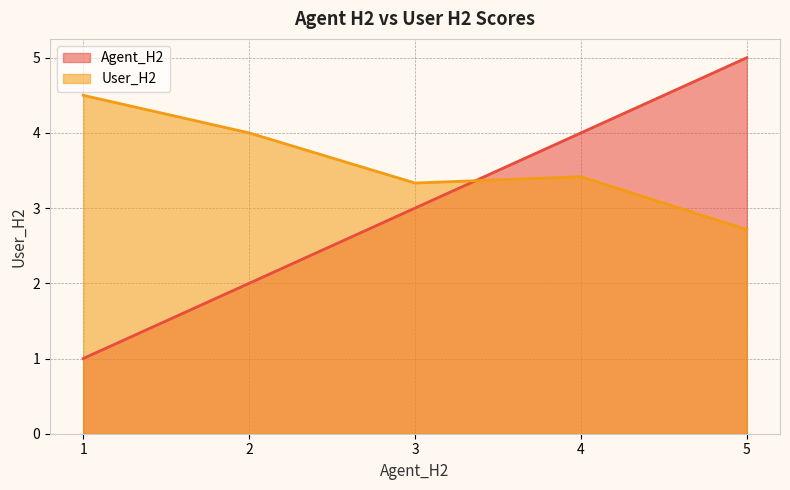

True or false: Agent_H2 and User_H2 cross at least once.

True